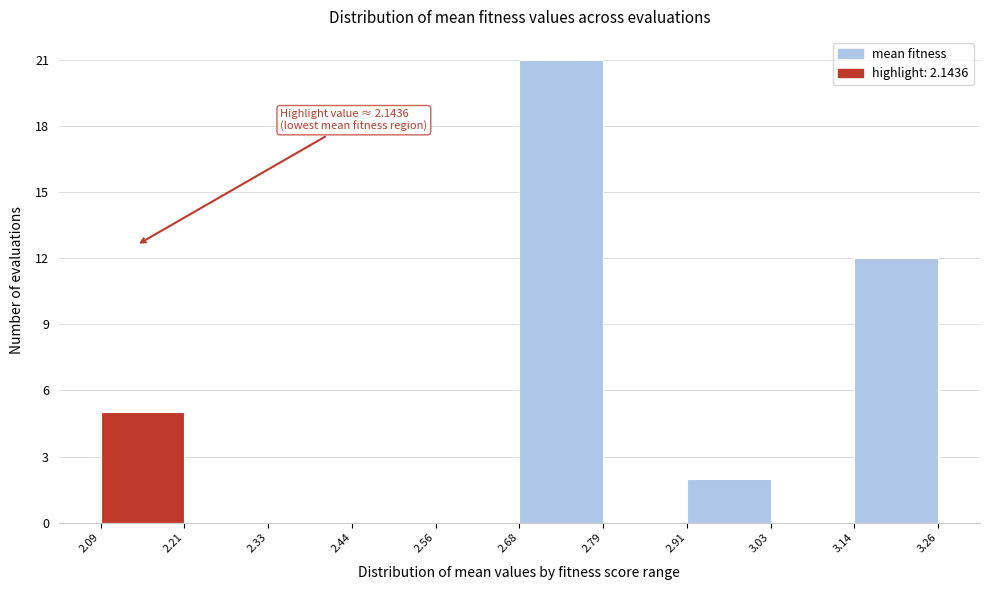

Over which range of the x-axis is the bar tallest?

2.68 to 2.79